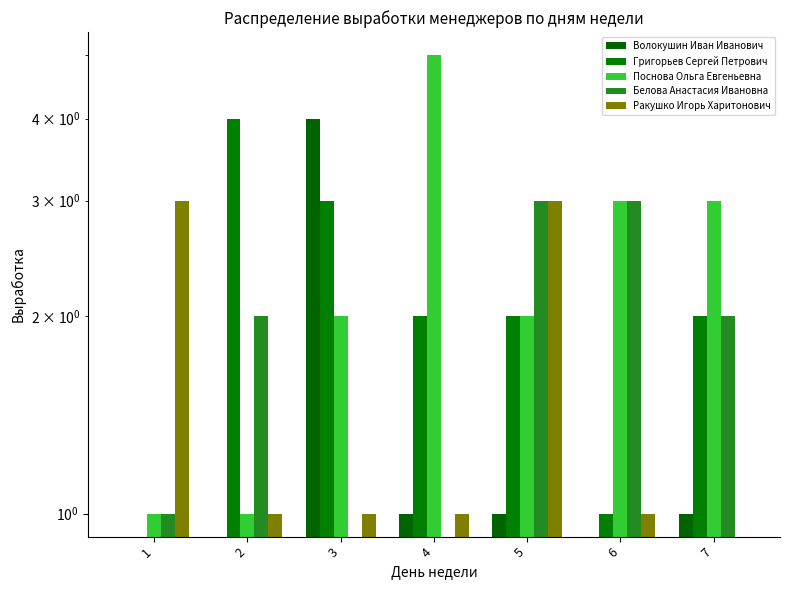

True or false: Григорьев Сергей Петрович has a value of 4 at 3.

False